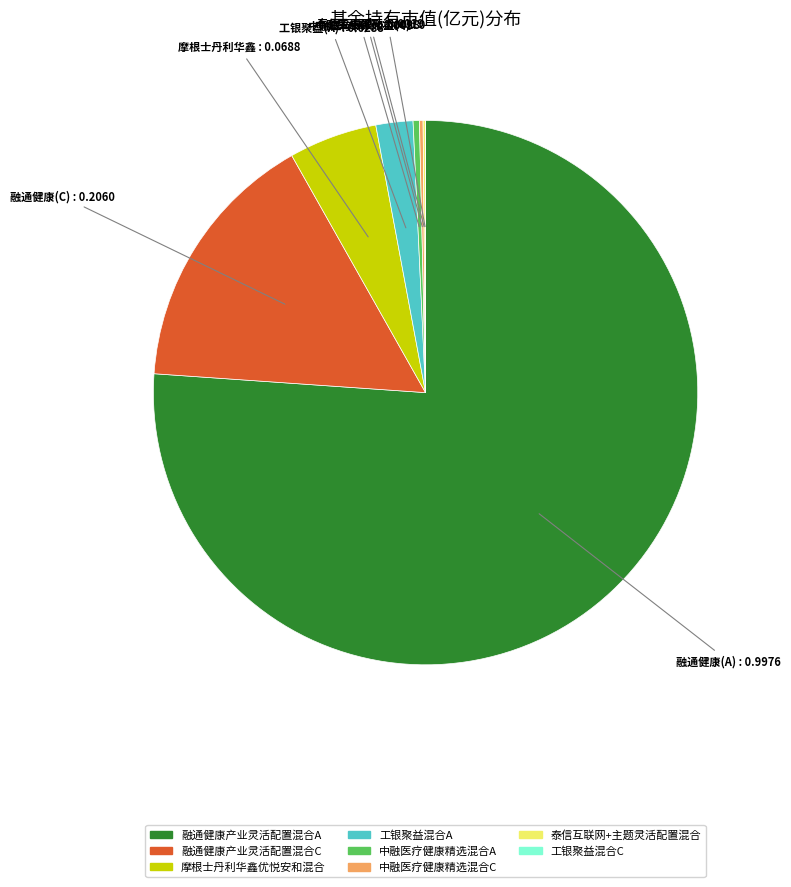

What is the largest slice in the pie chart?

融通健康产业灵活配置混合A